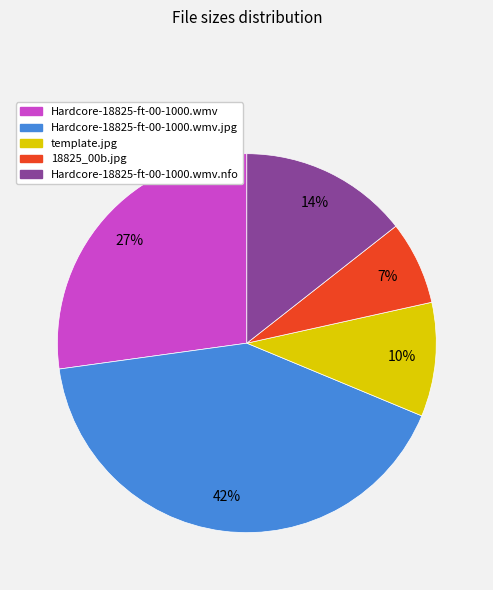

To the nearest percent, what is the average slice percentage?

20%